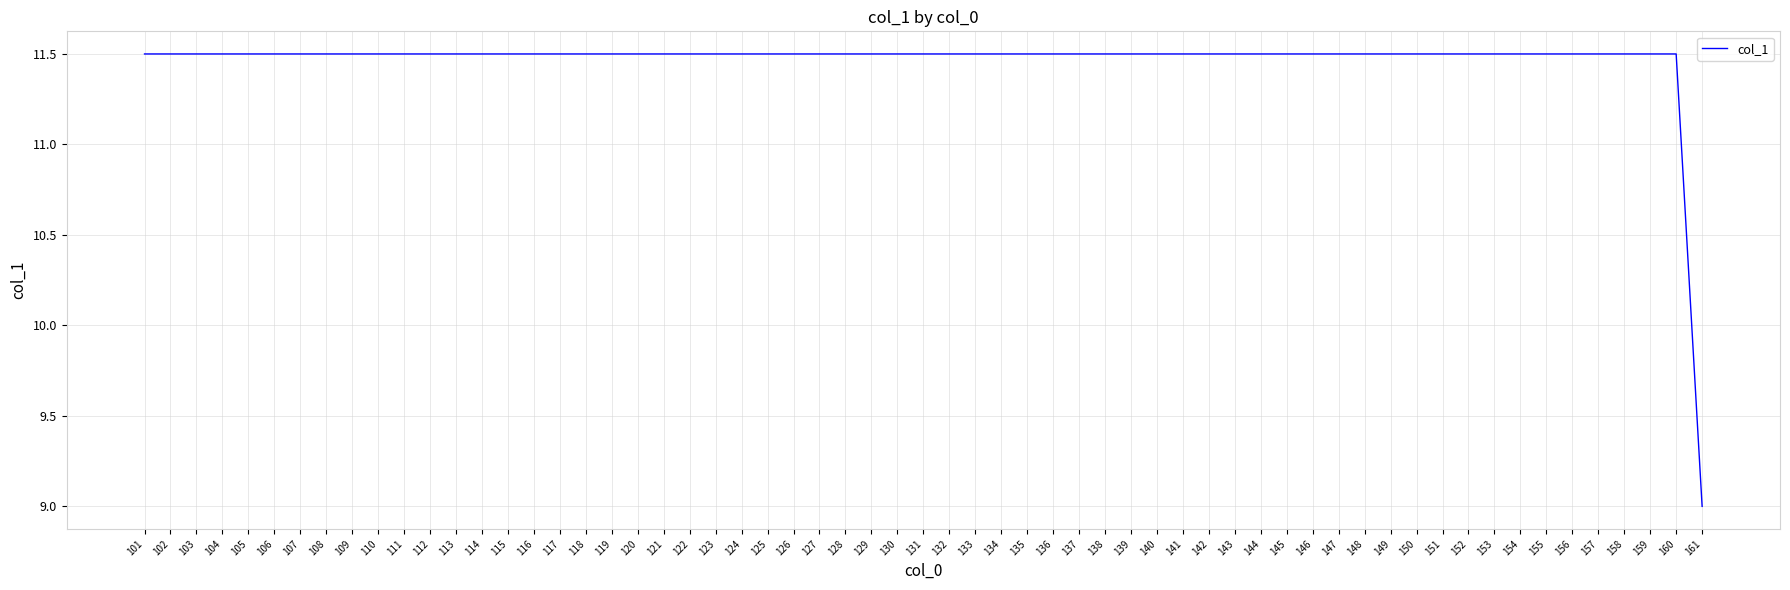

What is the difference between the maximum and minimum values?

2.5